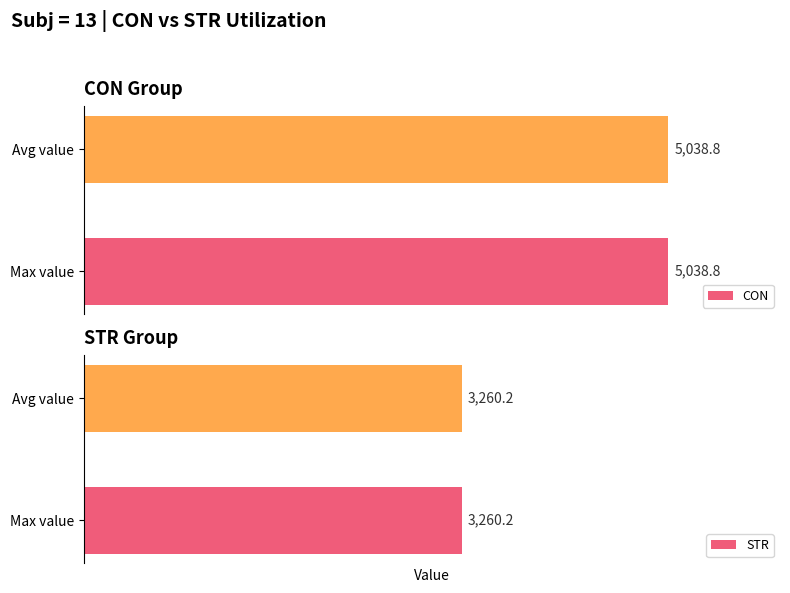

Which series has the largest total across all categories?

CON